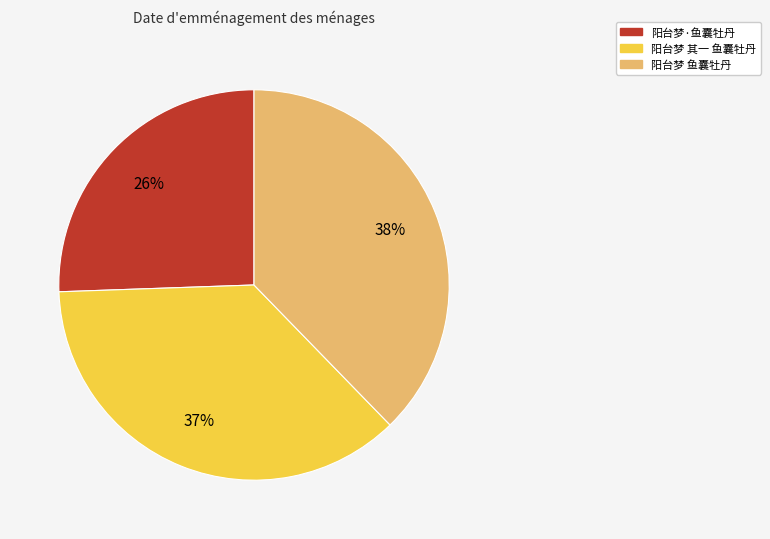

What is the smallest slice in the pie chart?

阳台梦·鱼囊牡丹